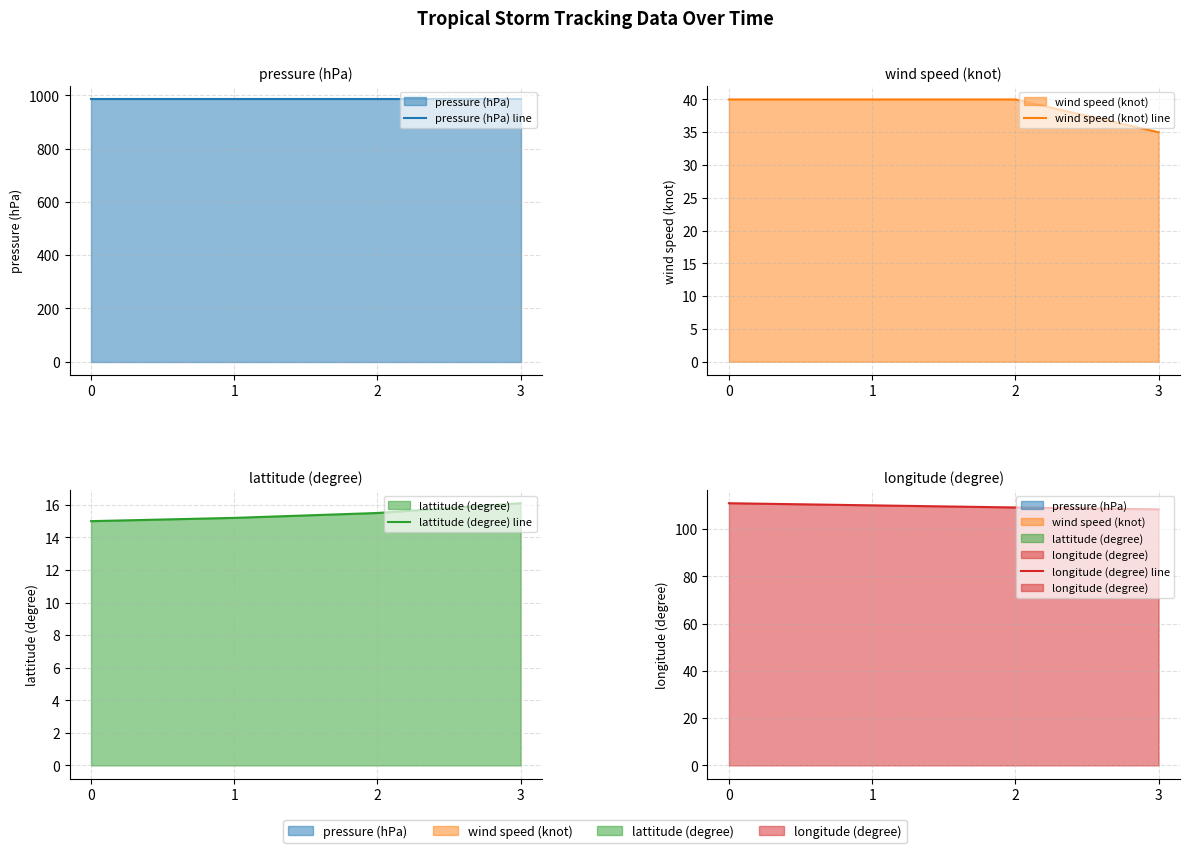

True or false: longitude (degree) line has a value of 192.6 at 0.

False